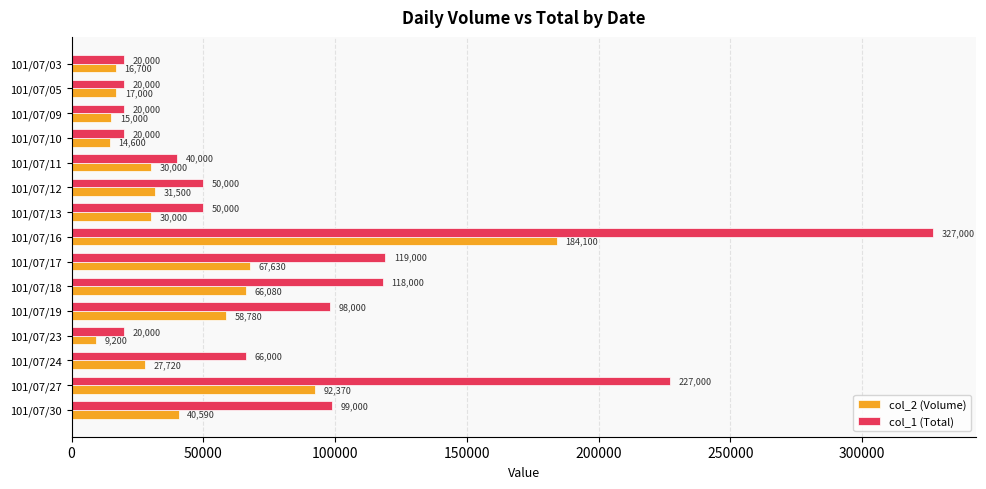

Which series has the widest spread of values?

col_1 (Total)